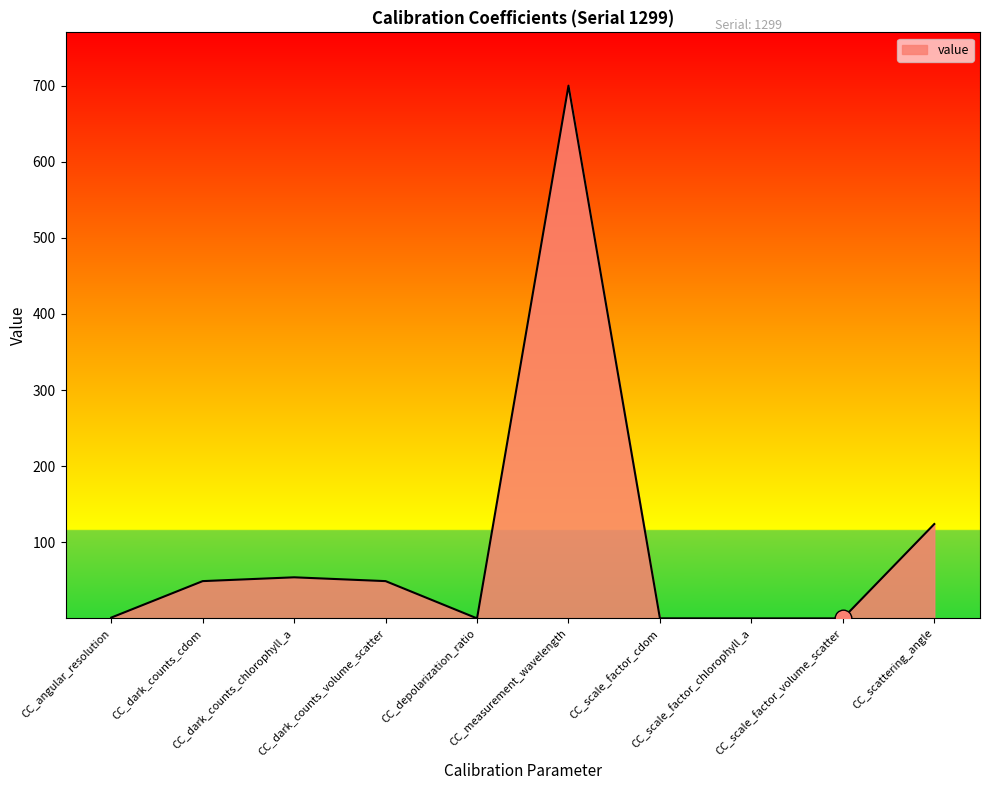

The value at CC_measurement_wavelength is 700.0. True or false?

True